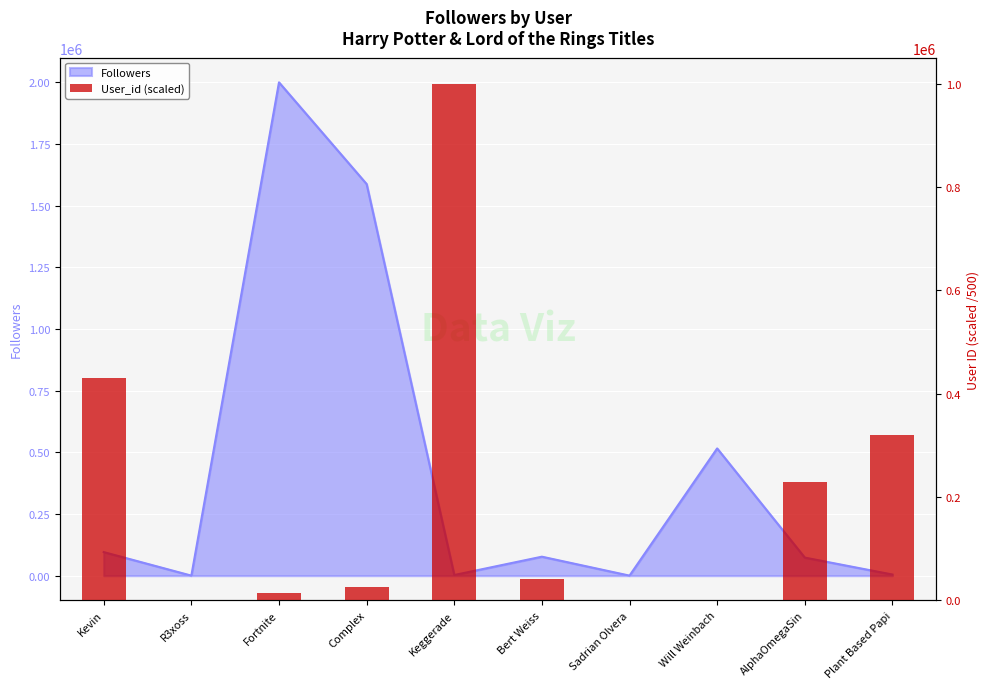

Which category has the lowest value across all series?

R3xoss